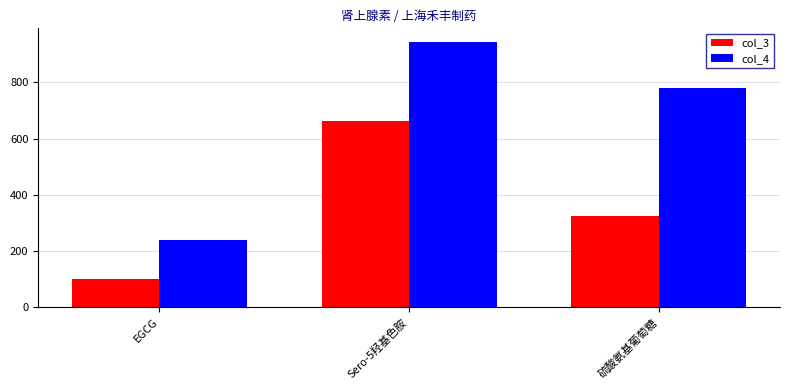

Is it true that col_3 equals 51.2 at EGCG?

False